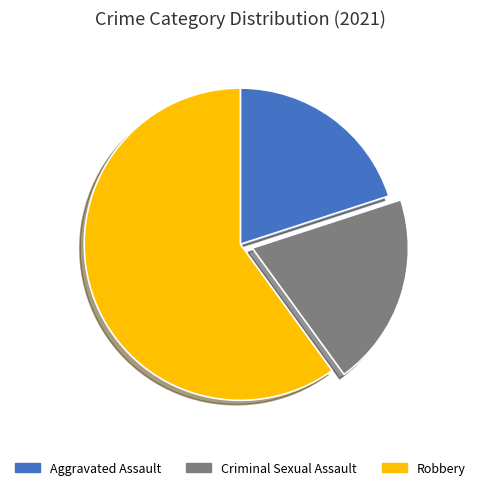

Combined, do Criminal Sexual Assault and Aggravated Assault account for over 50%?

No